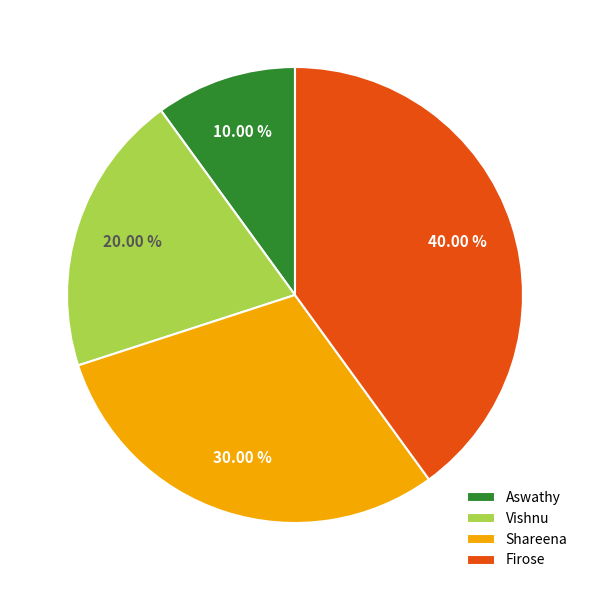

What portion of the pie excludes Firose?

60.0%